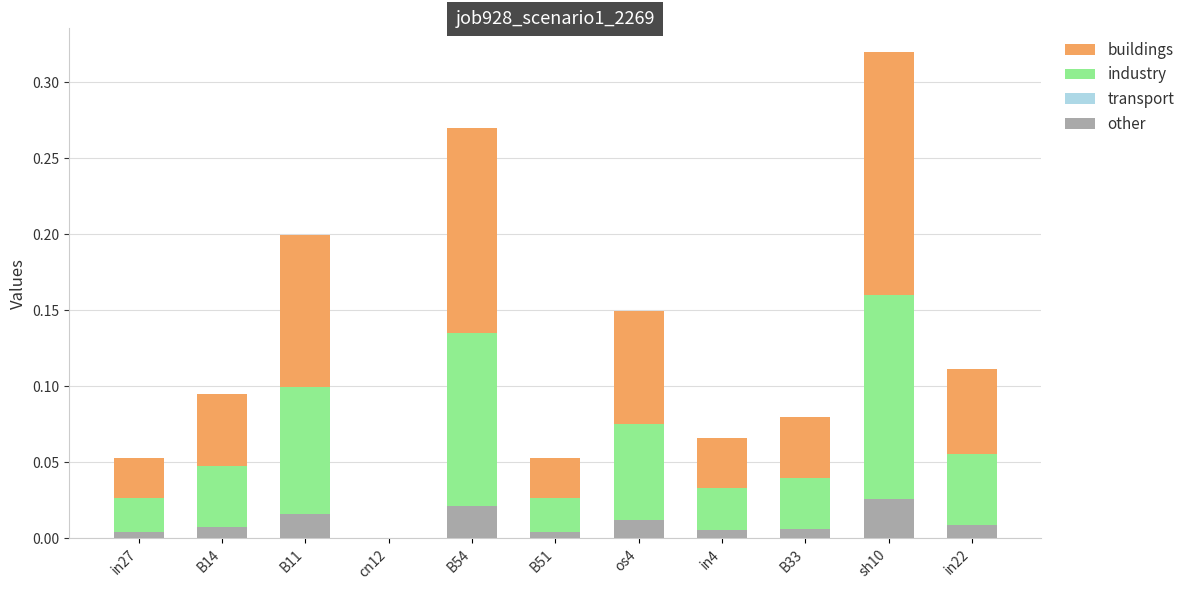

Are the bars horizontal?

No